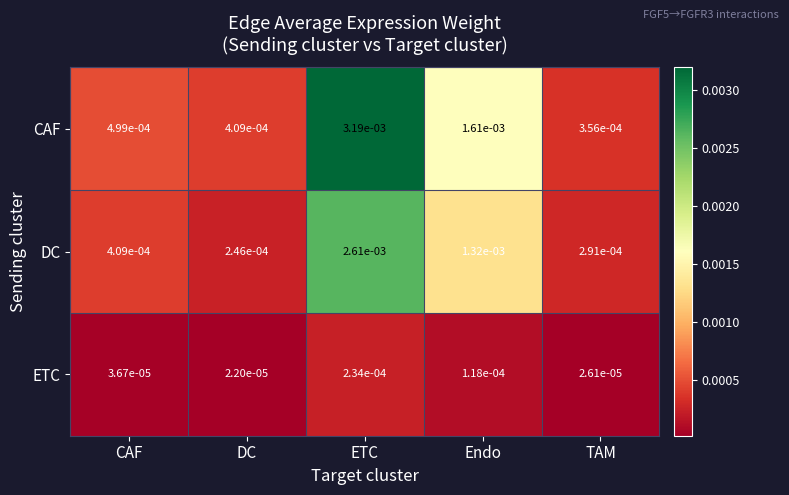

List the series in order of their overall mean, highest first.

CAF, DC, ETC